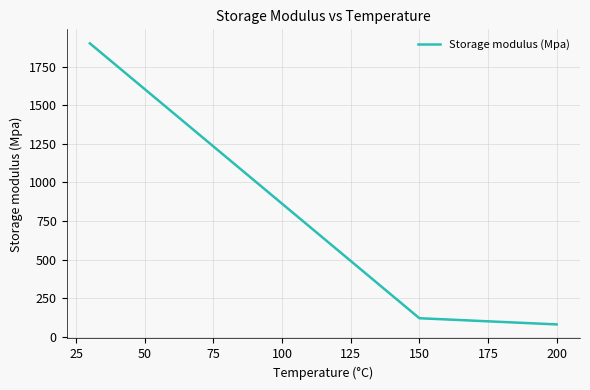

What is the minimum value shown in the chart?

80